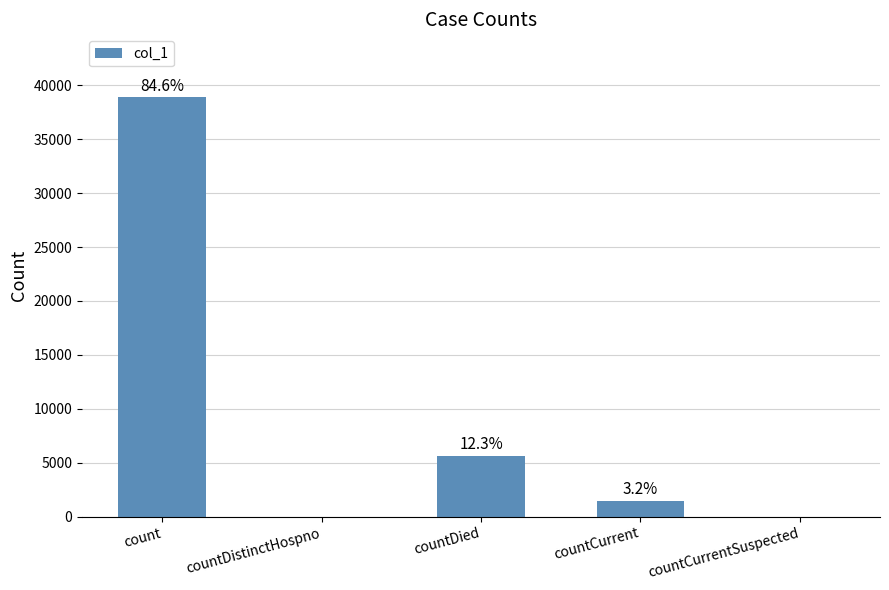

List the labels in order of value, smallest first.

countDistinctHospno, countCurrentSuspected, countCurrent, countDied, count